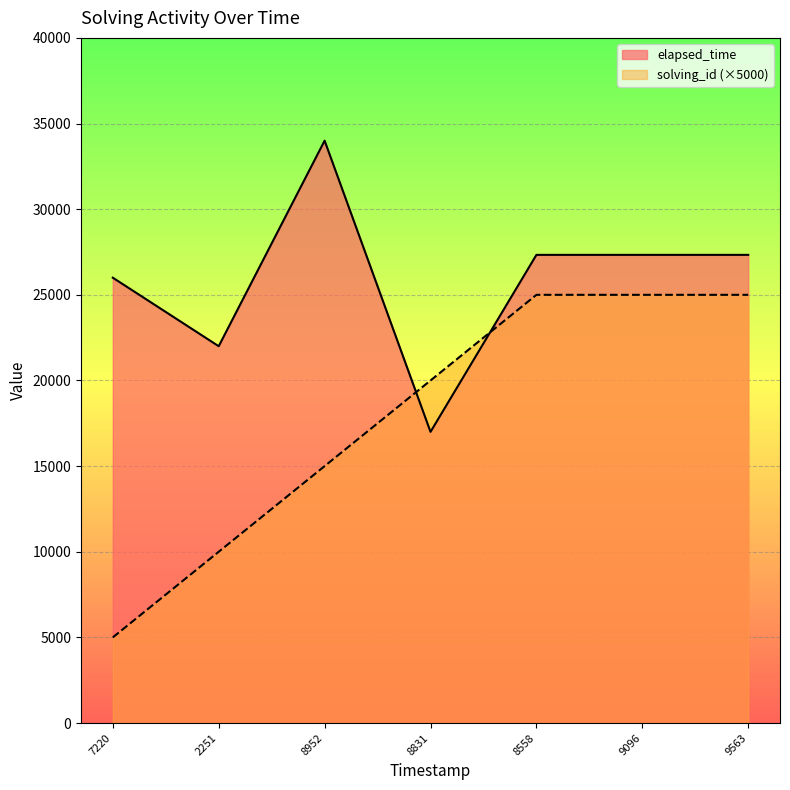

What is the minimum value for solving_id?

5000